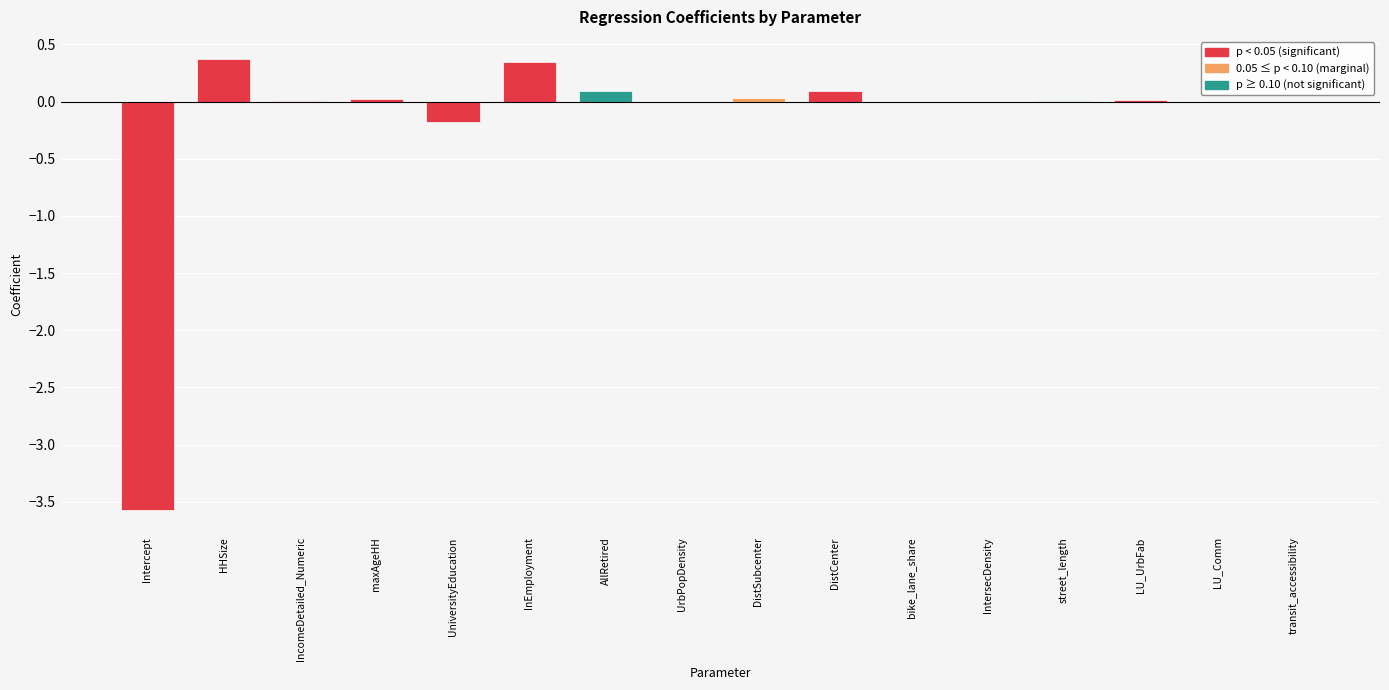

At which label is the value closest to -1?

UniversityEducation